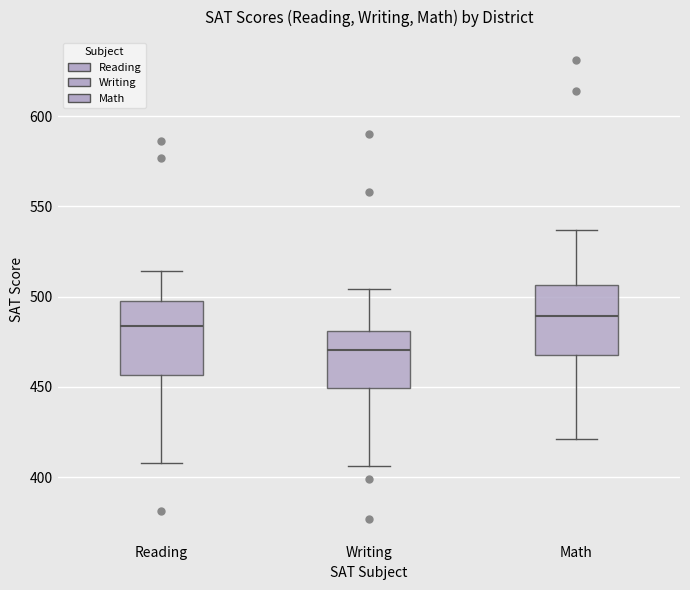

Reading left to right, transcribe this box plot: for each box, give where its median line is, the range the box spans, and where its two whiskers end, as read against the y-axis. The values are not printed on the chart, so give them approximately, as read against the axis.

Reading: median 485, box 455 to 500, whiskers 410 to 515
Writing: median 470, box 450 to 480, whiskers 405 to 505
Math: median 490, box 470 to 505, whiskers 420 to 535